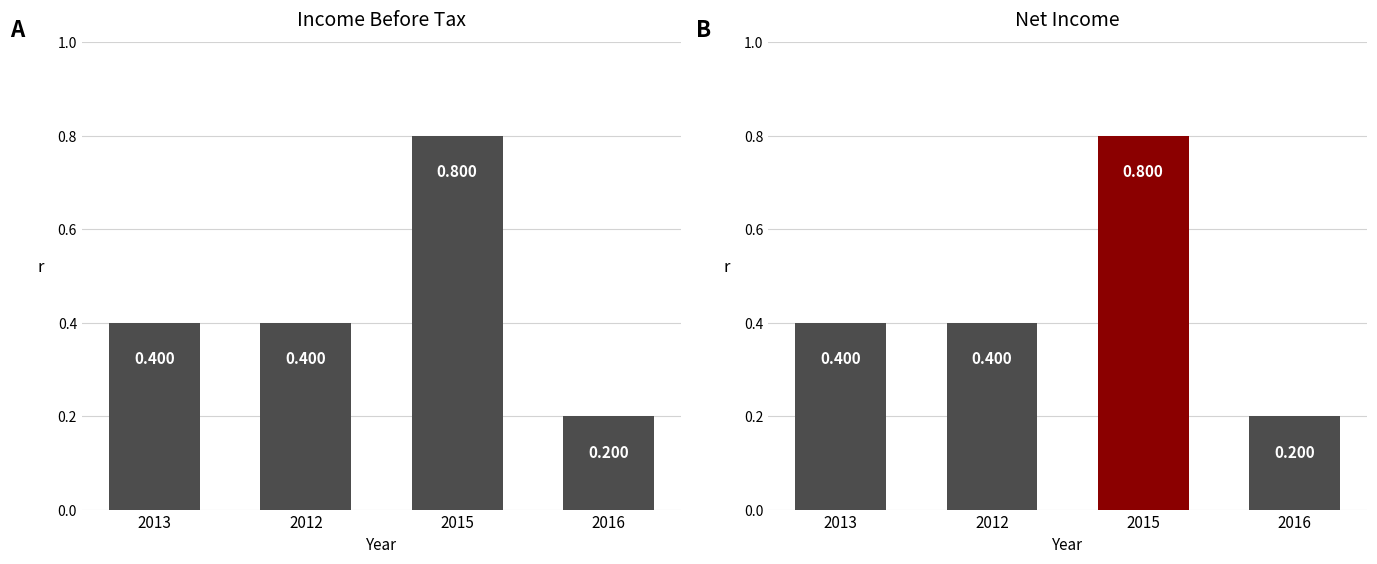

The Income Before Tax series shows 200 at 2013. True or false?

True